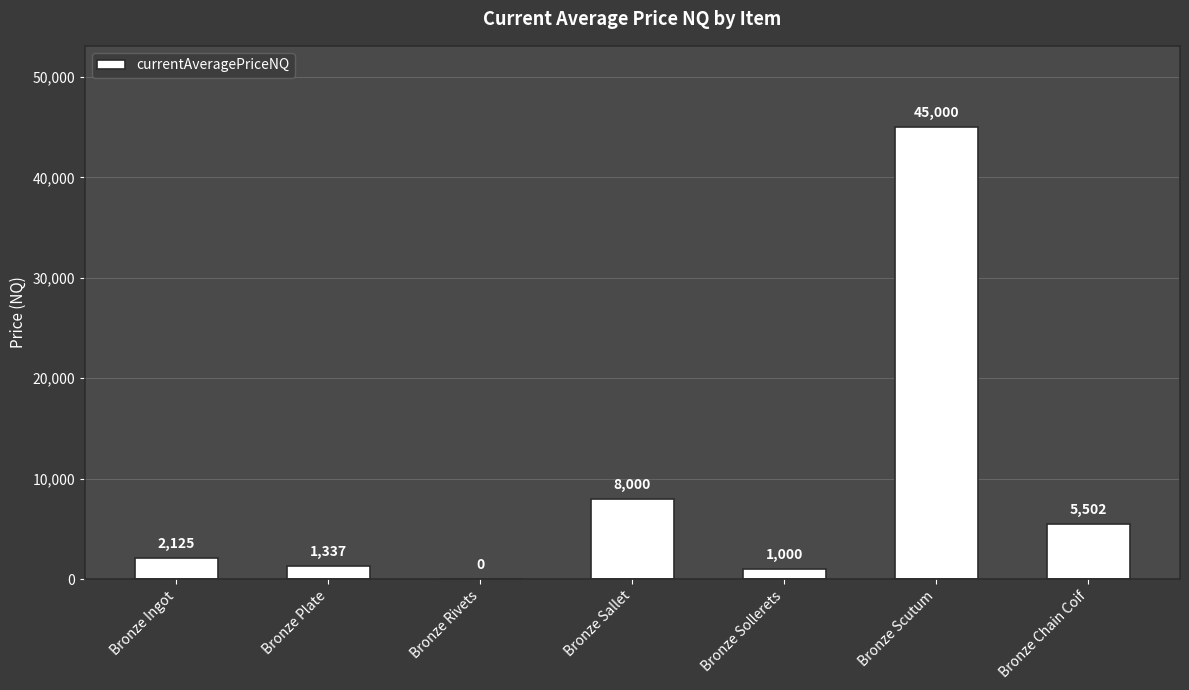

Is it true that the value at Bronze Plate is 1337.0?

True